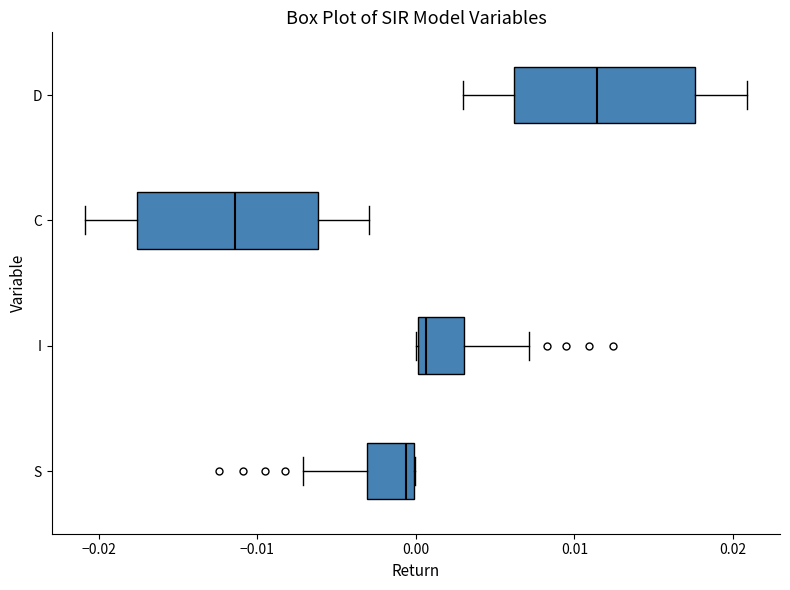

Where is the right edge of the box for D on the x-axis? The values are not printed on the chart, so give them approximately, as read against the axis.

0.018